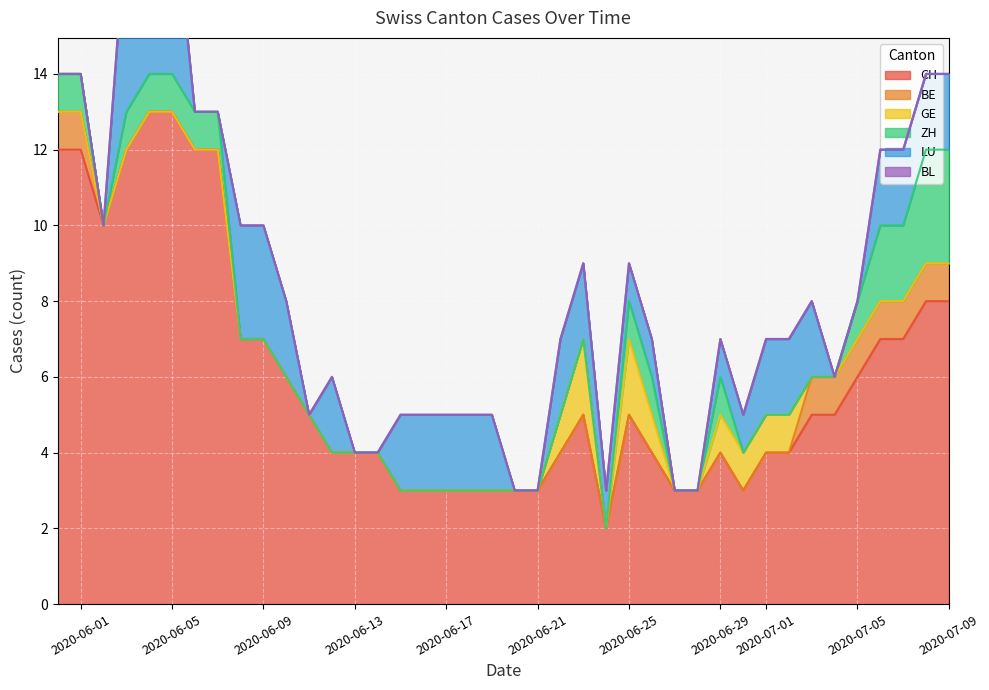

At which label is BL closest to 0?

2020-05-31